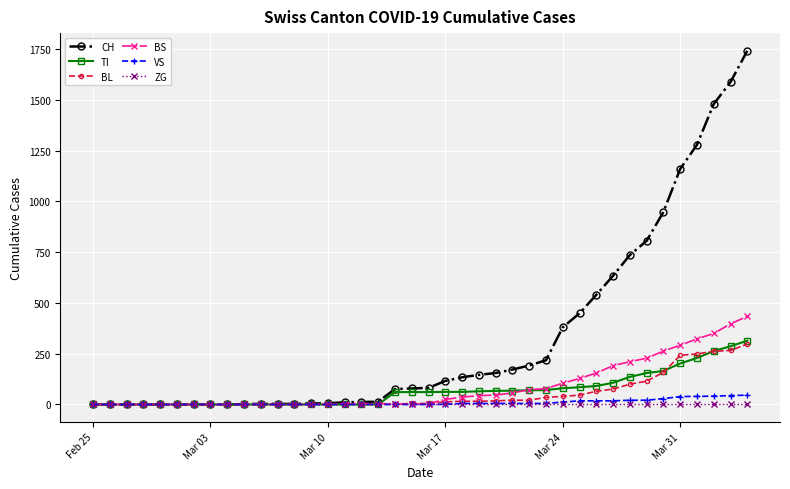

At how many categories does at least one series exceed 599?

9